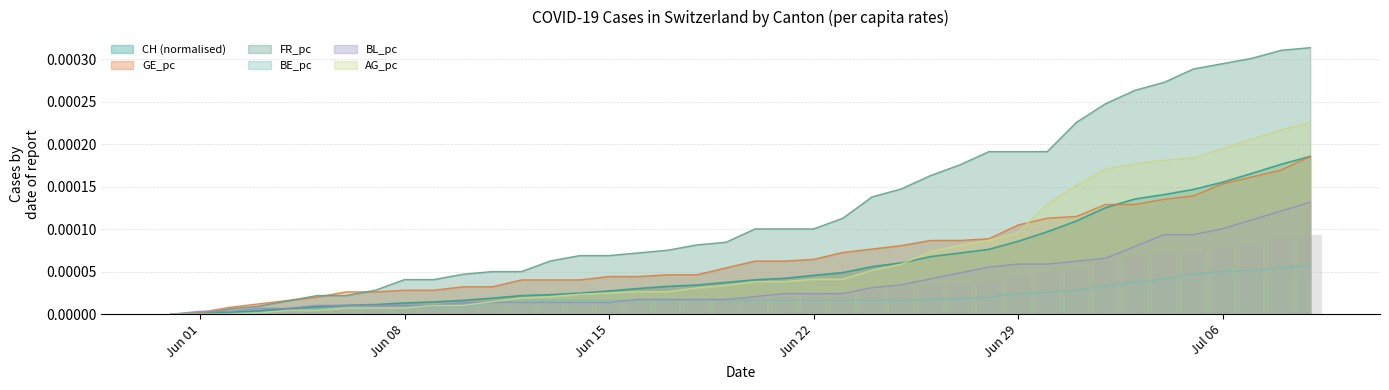

How many positive values does the GE_pc series have?

39